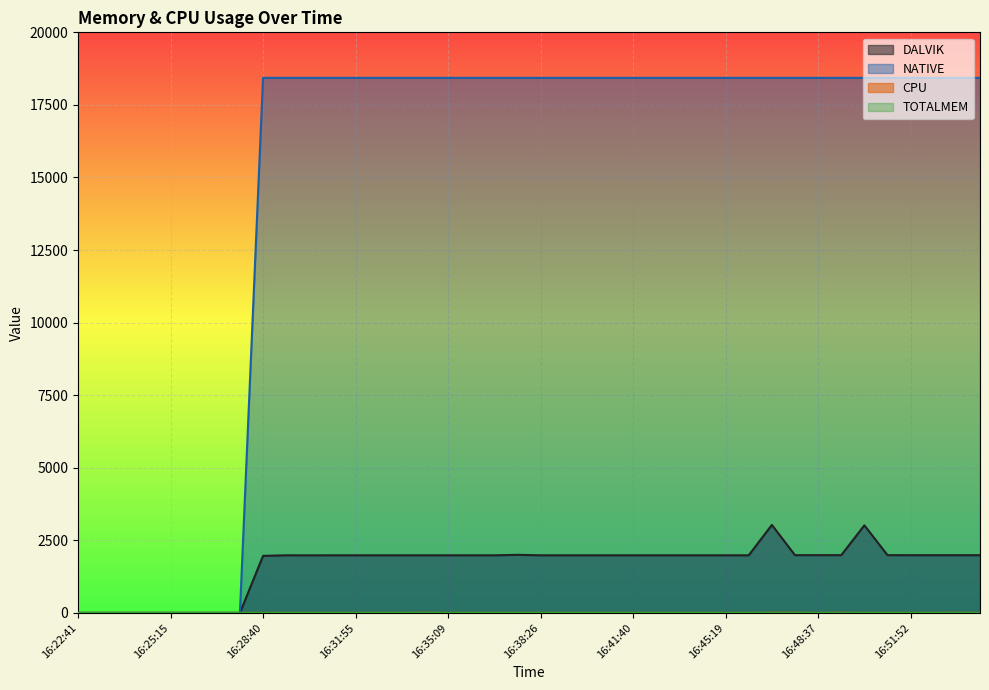

What is the greatest value displayed?

18432.0